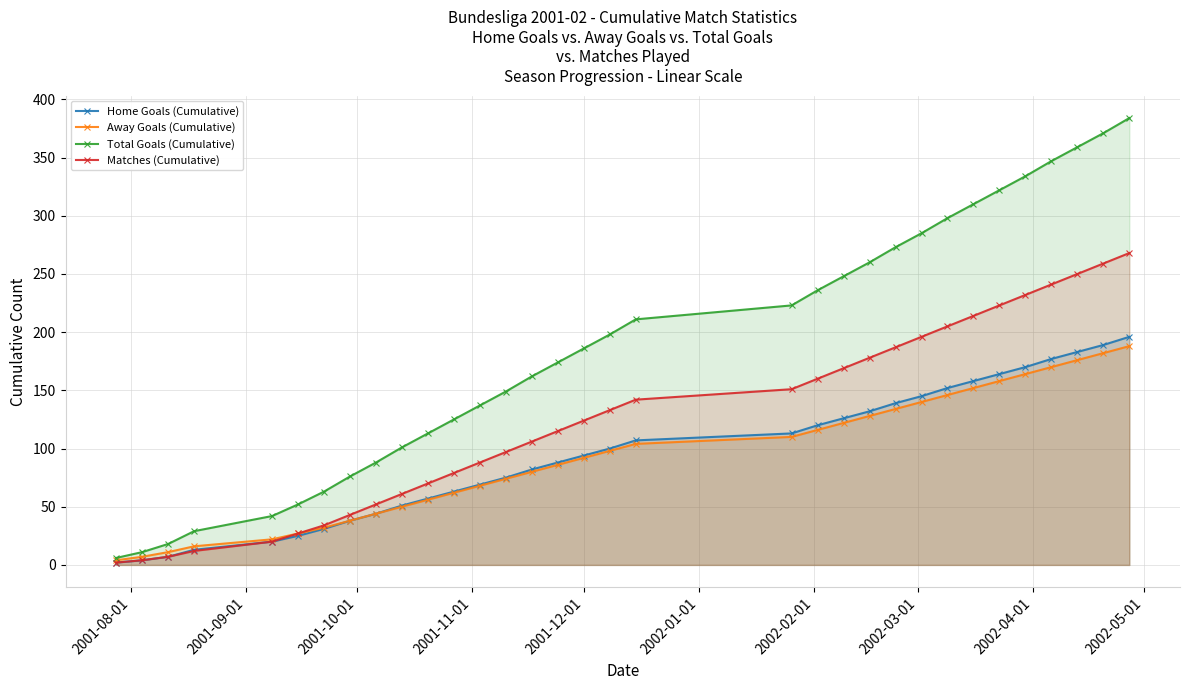

What is the greatest value displayed?

384